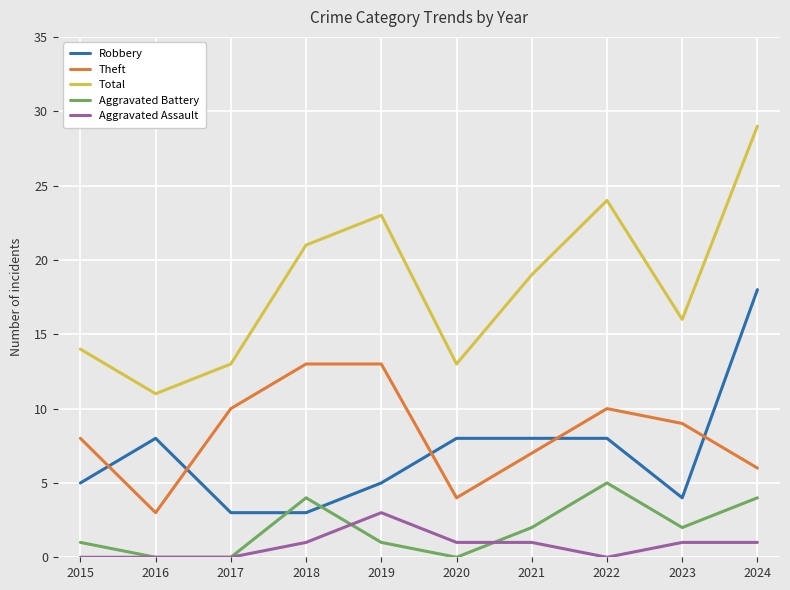

What is the average value of the Robbery series?

7